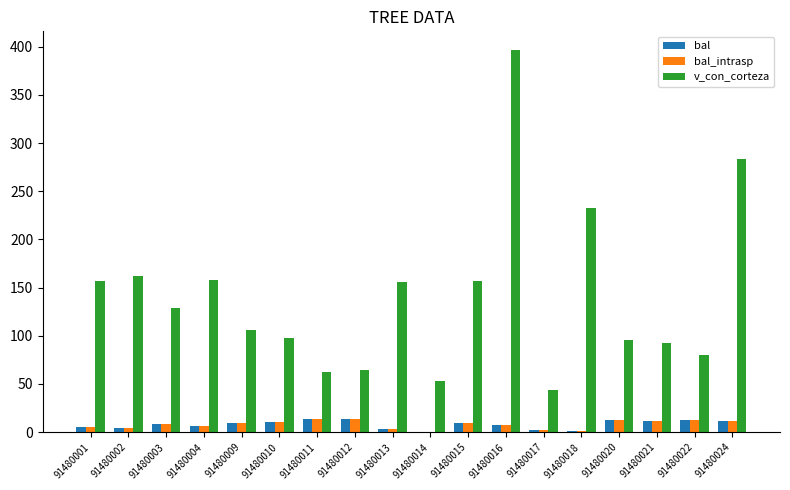

Count the number of data series in this chart.

3